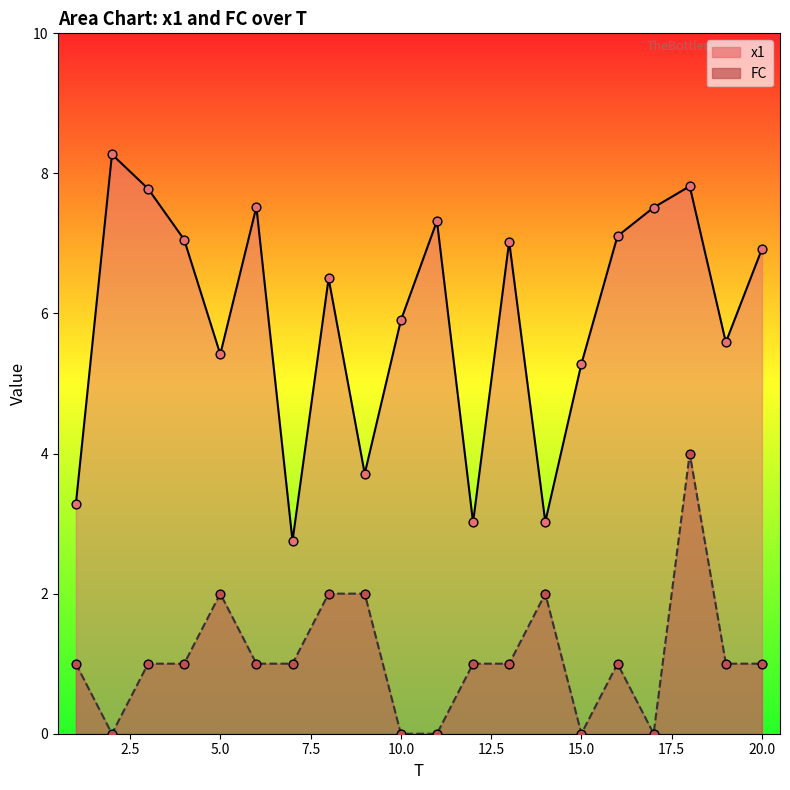

Which series has the largest Y range (max minus min)?

x1 line